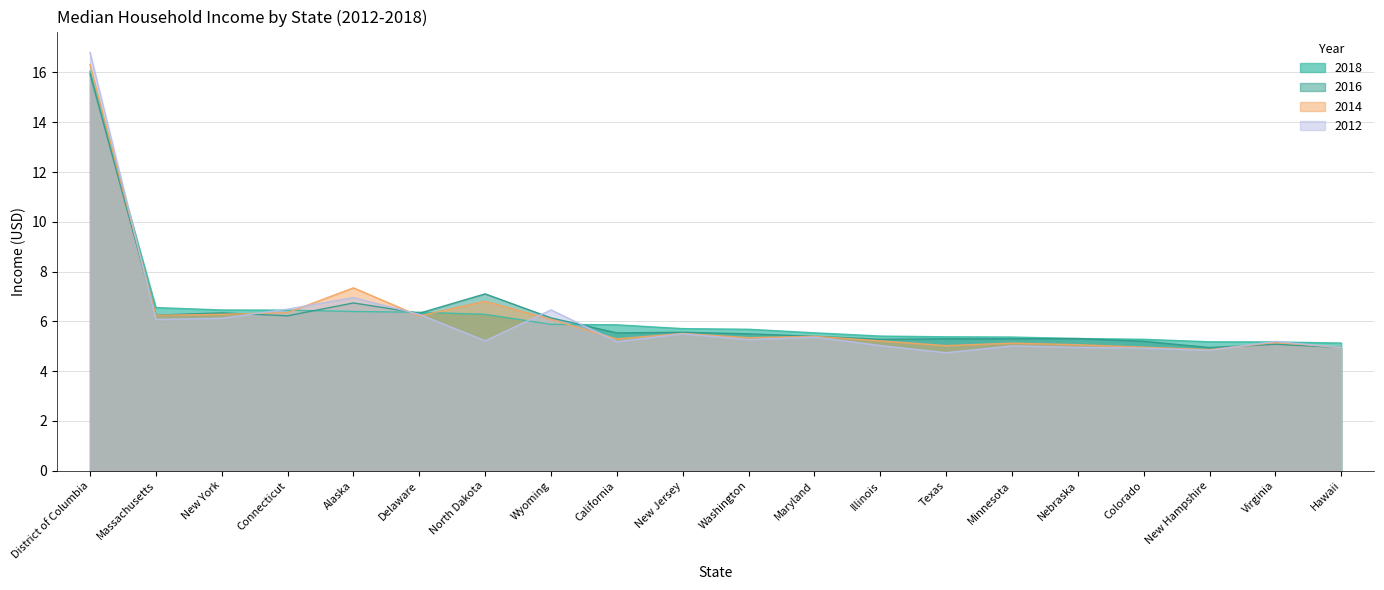

Rank the series by their maximum value, from highest to lowest.

2012, 2014, 2018, 2016